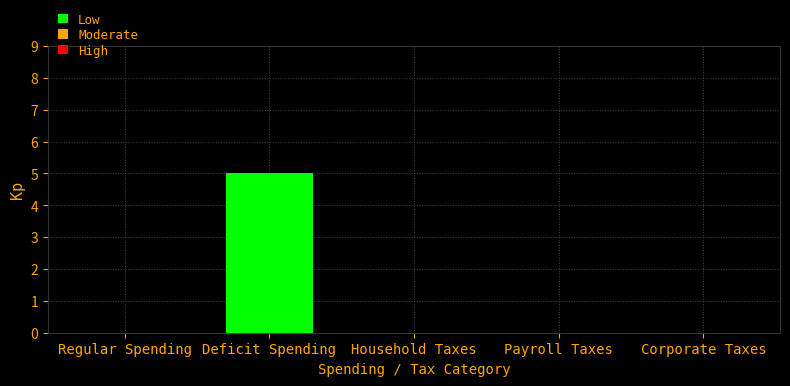

Which has a higher value, Deficit Spending or Regular Spending?

Deficit Spending